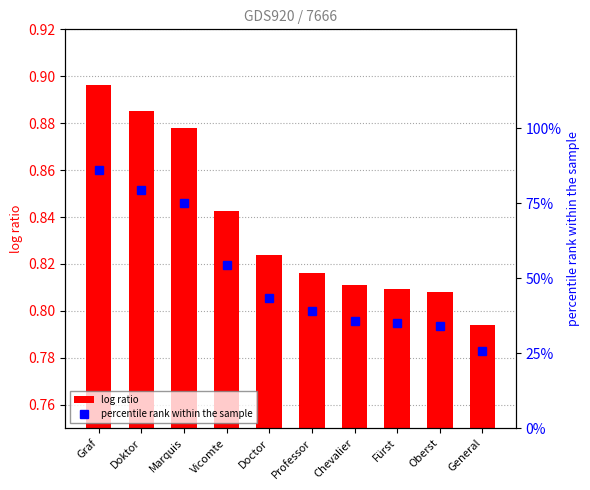

Where does the percentile rank within the sample series first go above 43?

Graf